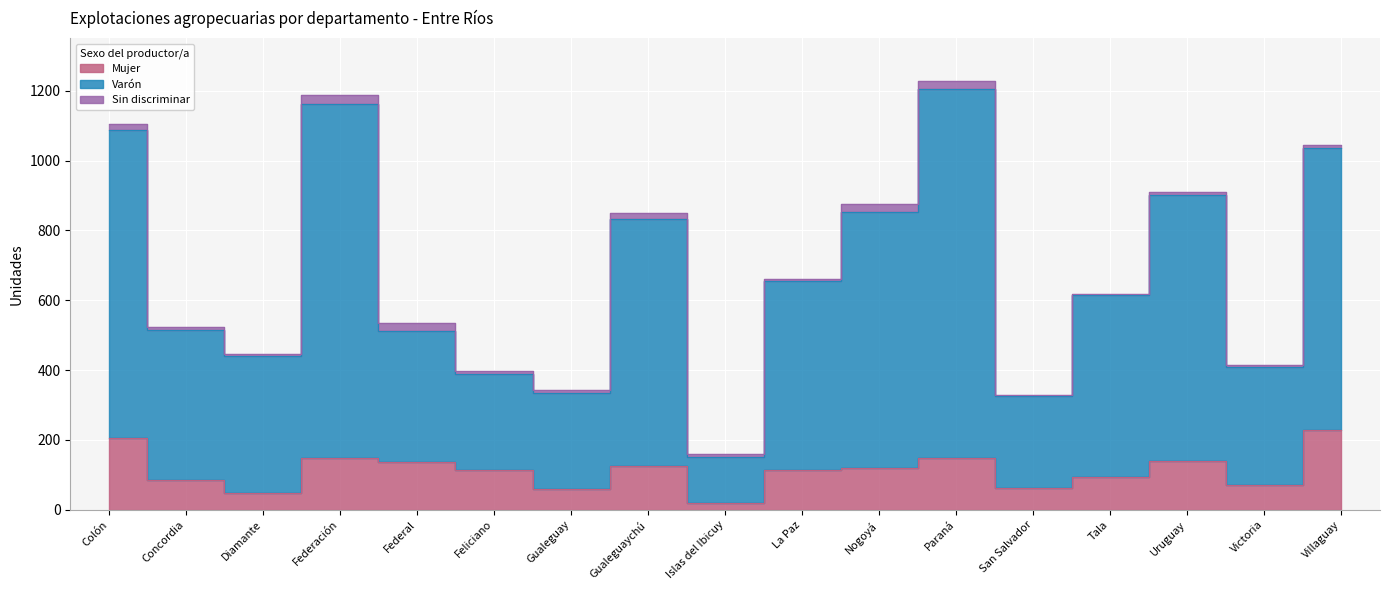

True or false: Mujer has a value of 63 at Uruguay.

False